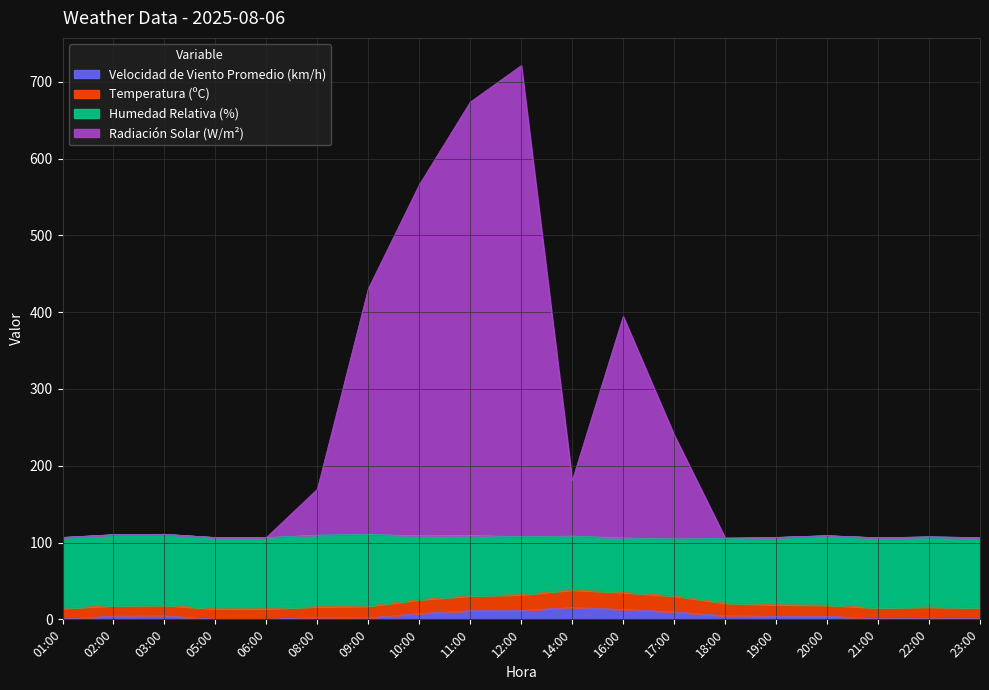

Which label corresponds to the smallest value in the chart?

06:00